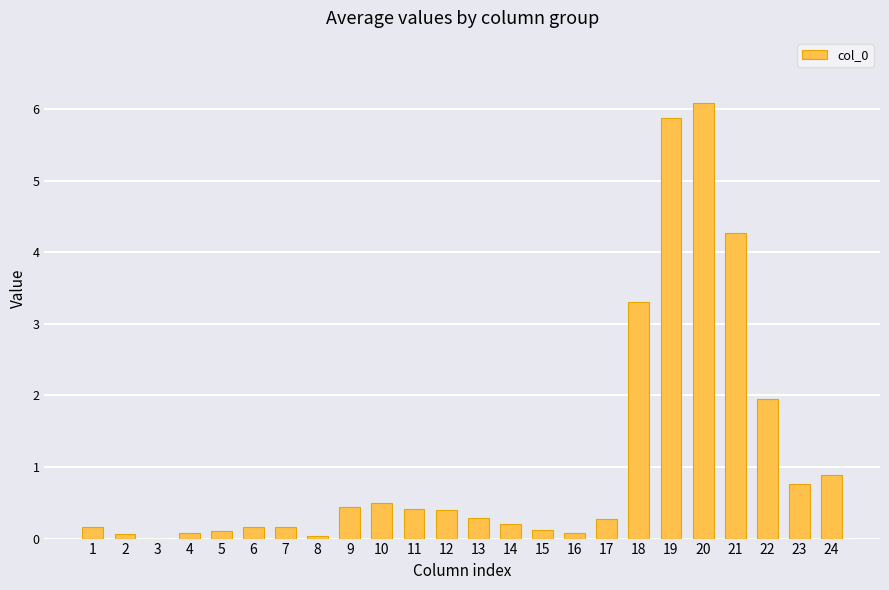

Is it true that the value at 9 is 0.7?

False